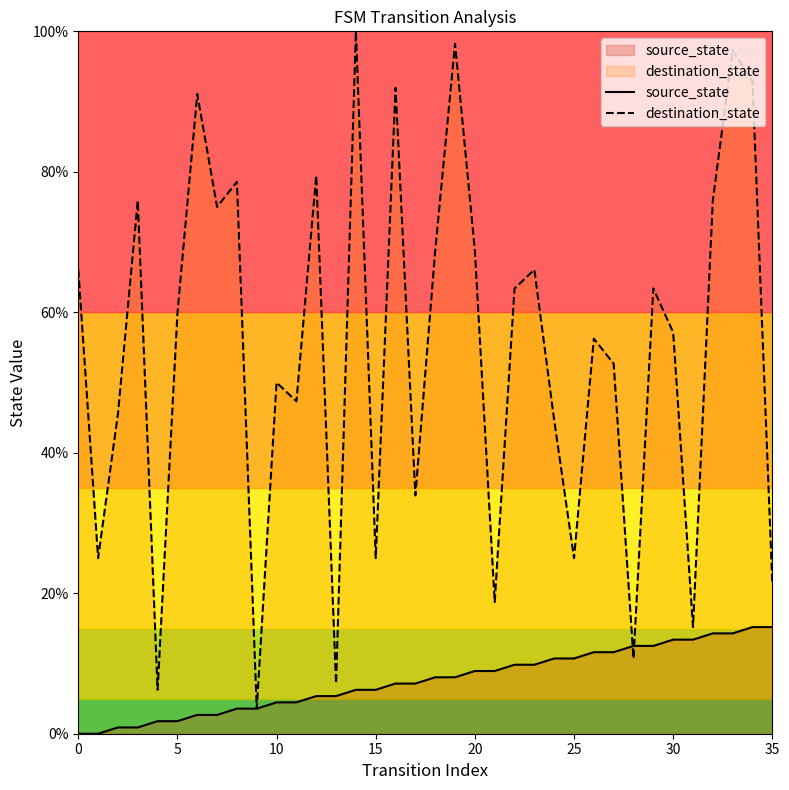

Is the value of destination_state at 5 greater than the value of source_state at 10?

Yes